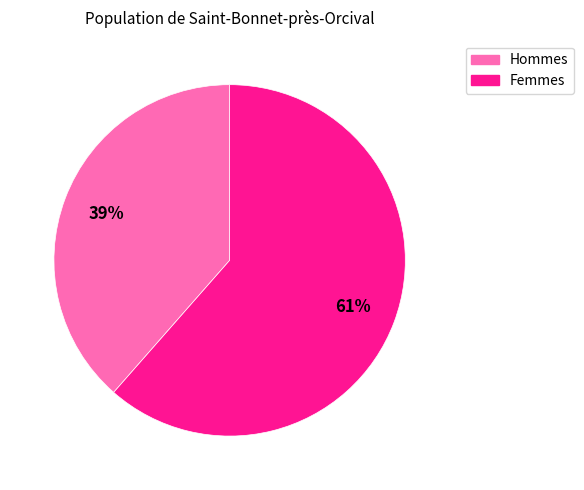

To the nearest percent, what percentage of the pie is Femmes?

61%